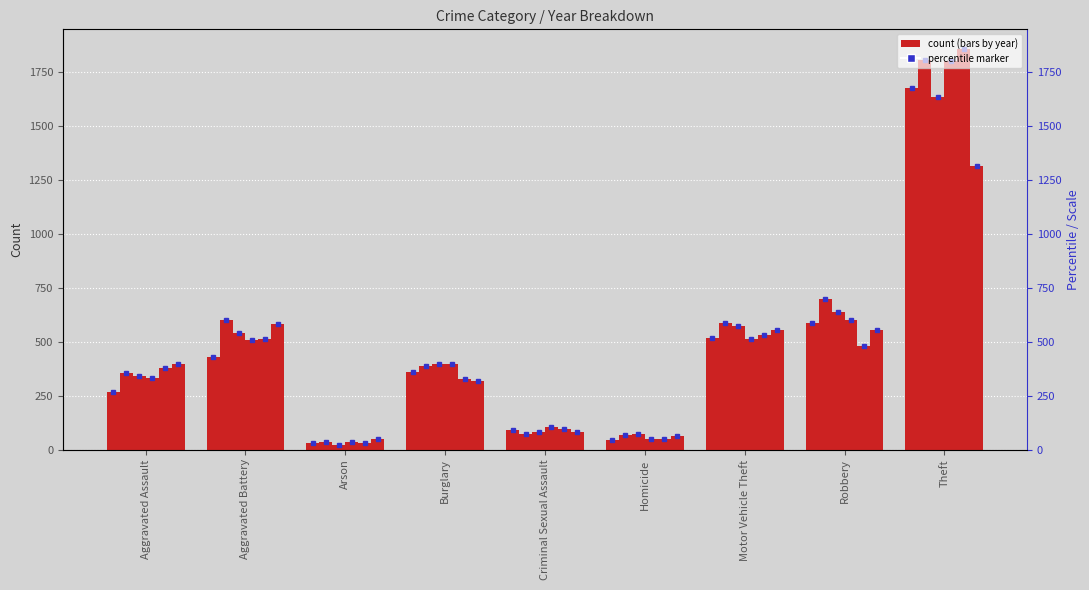

At which category is the sum across all series the highest?

Theft